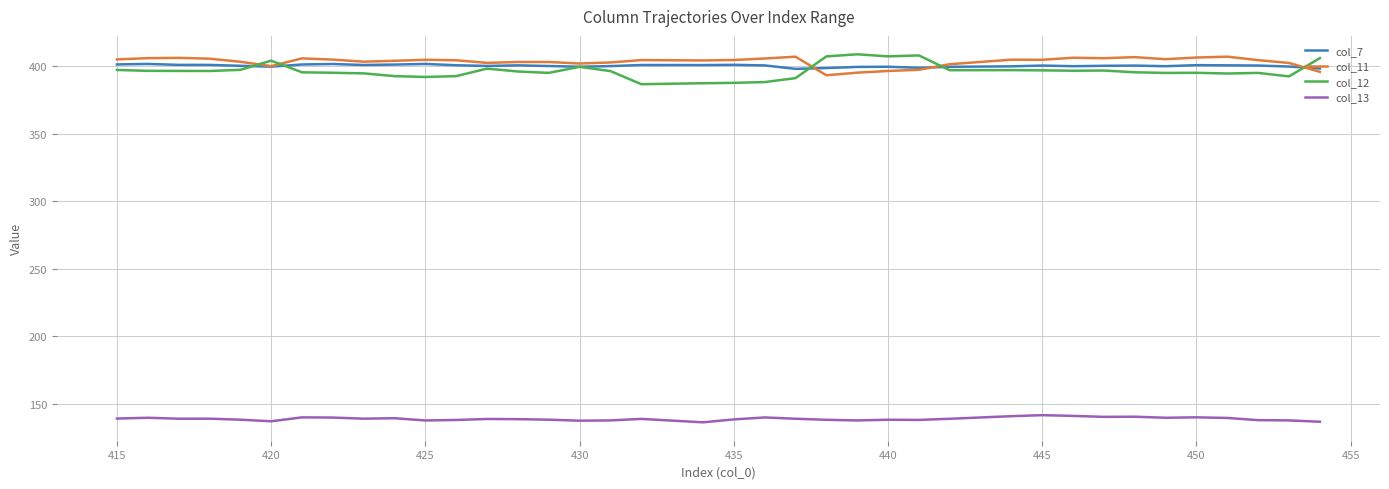

At how many categories does at least one series exceed 160?

38